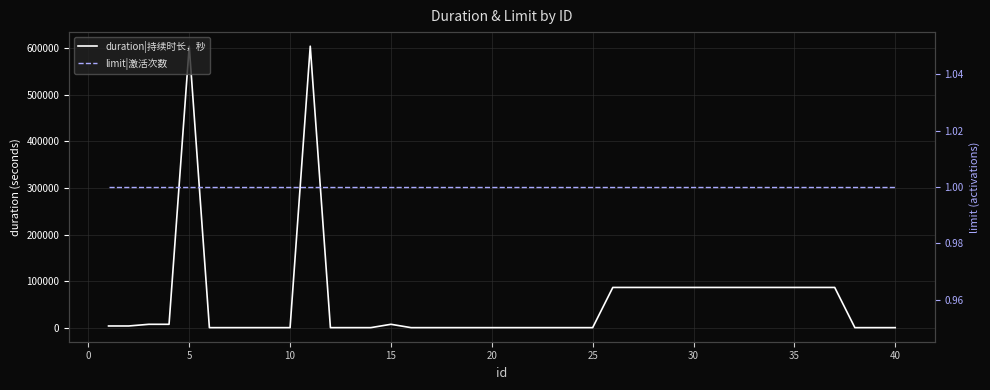

How many distinct data groups are displayed?

2